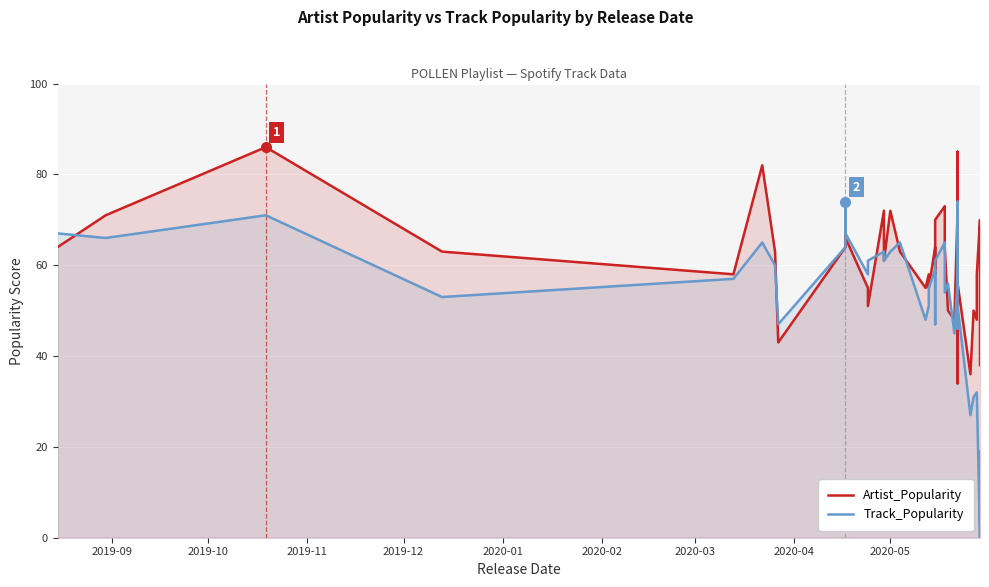

Which series changed the most between 2019-09 and 2020-05?

Track_Popularity